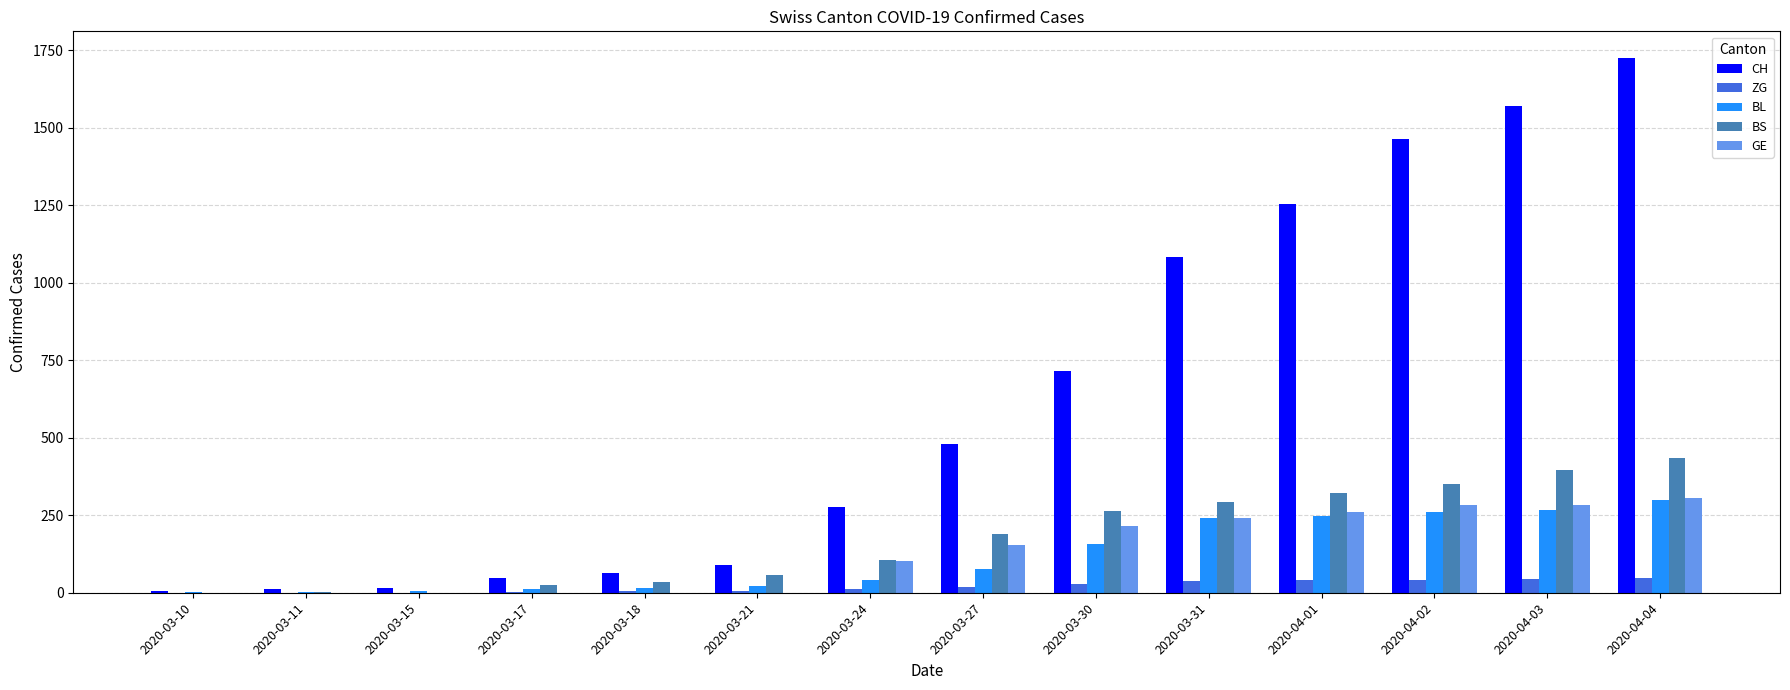

The value of GE at 2020-04-02 is 169. True or false?

False